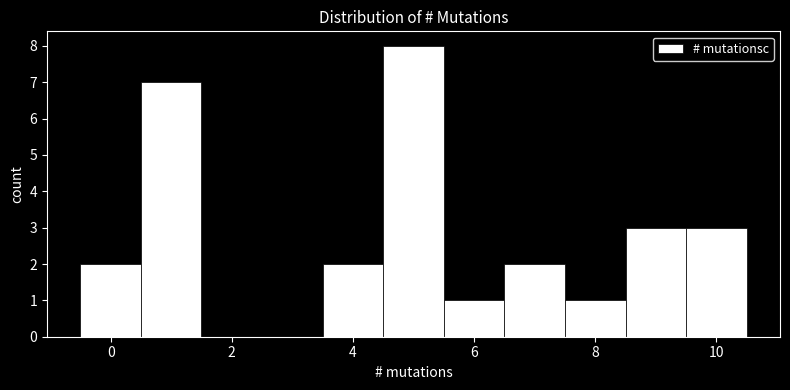

Reading left to right, list every bar in this chart as the range it spans on the x-axis followed by its height. Neither the bar edges nor the heights are printed on the chart, so give them approximately, as read against the axes.

-0.5 to 0.5: 2
0.5 to 1.5: 7
1.5 to 2.5: 0
2.5 to 3.5: 0
3.5 to 4.5: 2
4.5 to 5.5: 8
5.5 to 6.5: 1
6.5 to 7.5: 2
7.5 to 8.5: 1
8.5 to 9.5: 3
9.5 to 10.5: 3